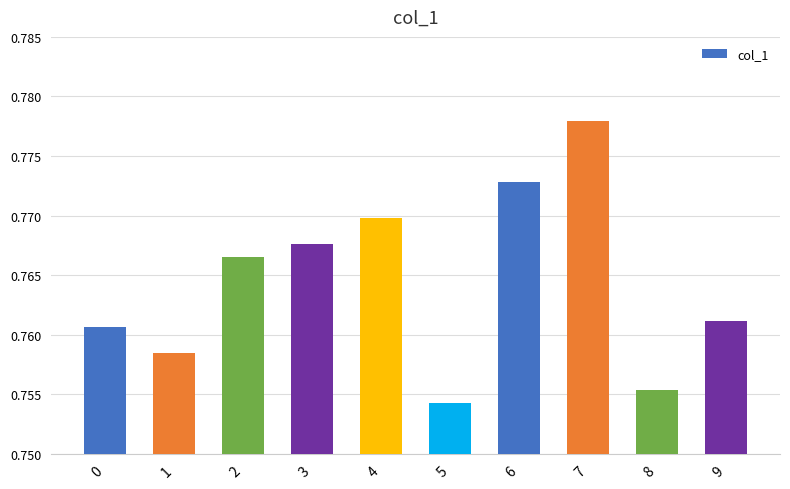

True or false: the data shows 1.3 at 6.

False